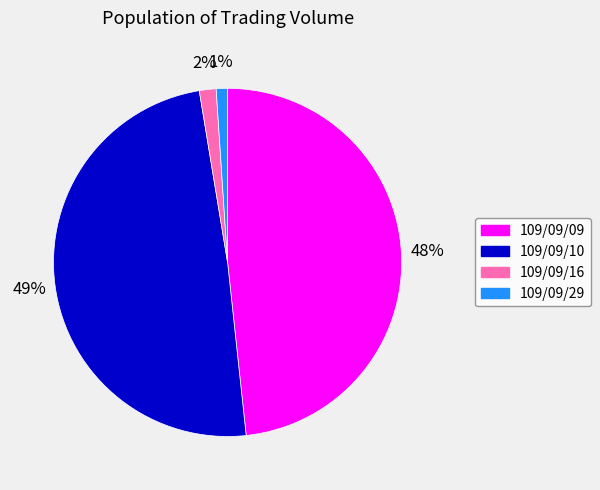

Count the number of slices in the pie.

4